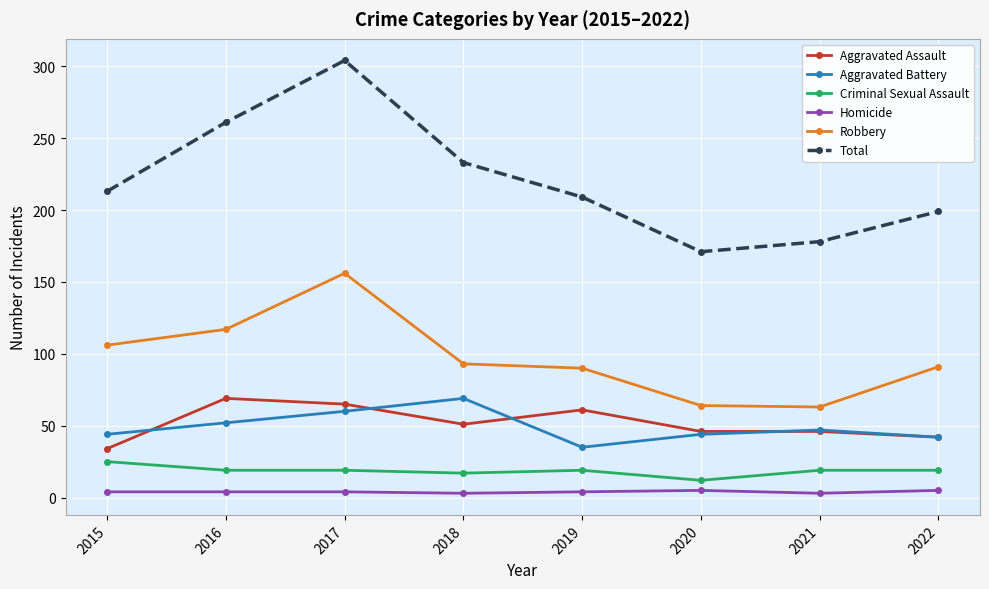

True or false: Aggravated Assault has a value of 51 at 2018.

True